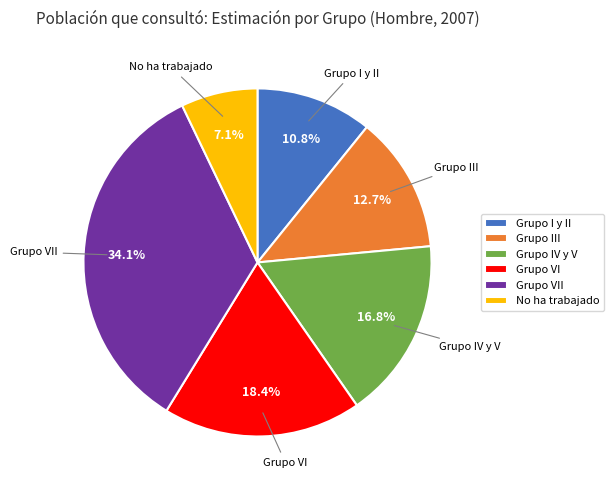

Is the sum of Grupo VI and Grupo IV y V greater than half?

No